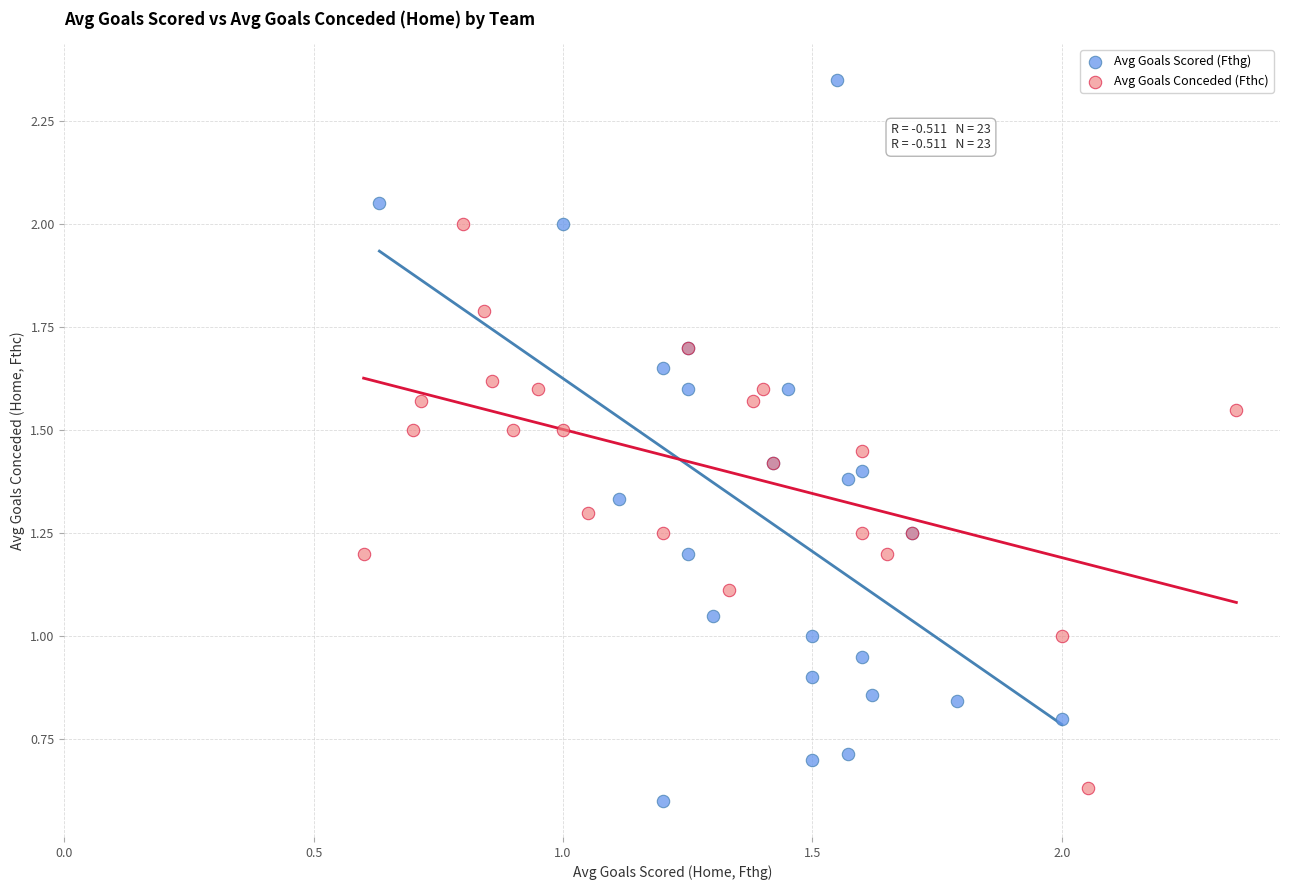

Which series has the widest spread of Y values?

Avg Goals Scored (Fthg)